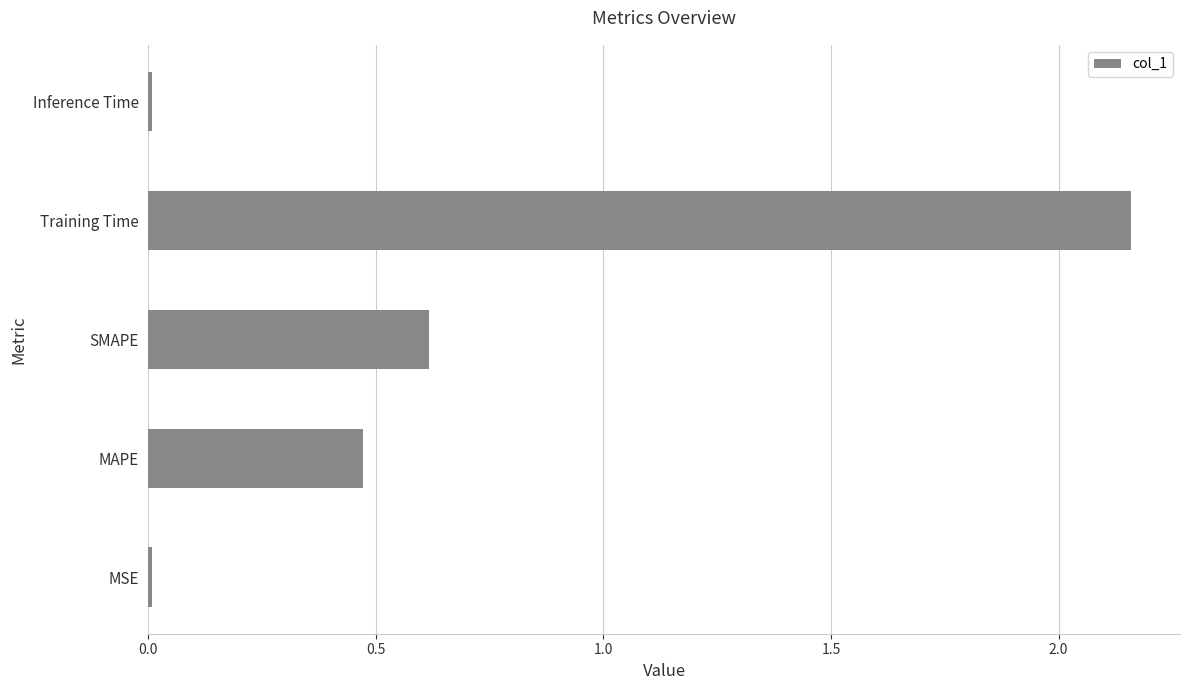

At which label is the value closest to 1?

SMAPE